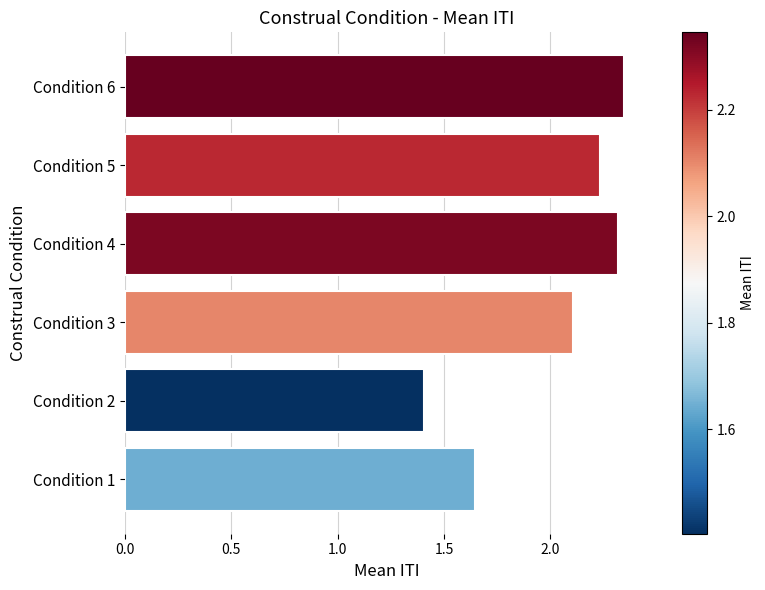

How many values are between 1 and 2?

2